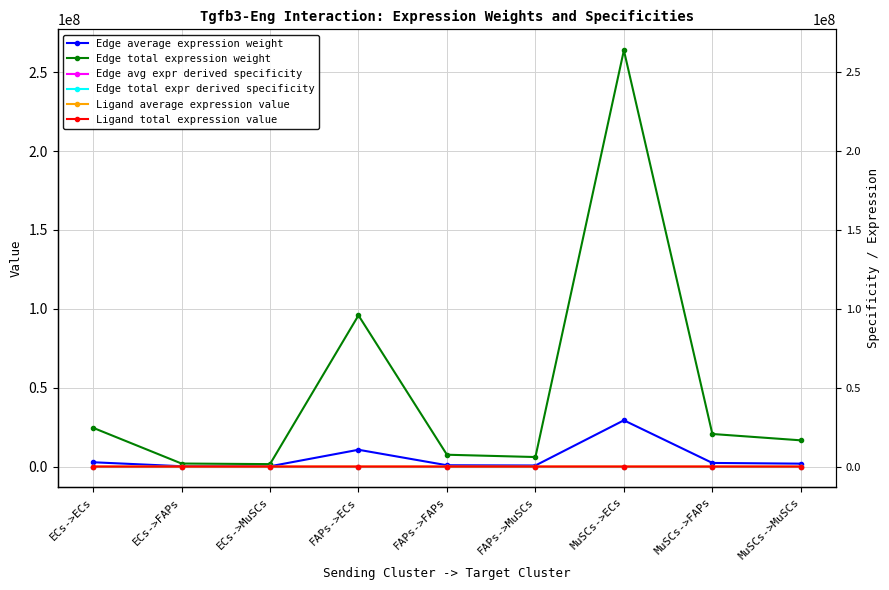

Which series has the widest spread of values?

Edge total expression weight